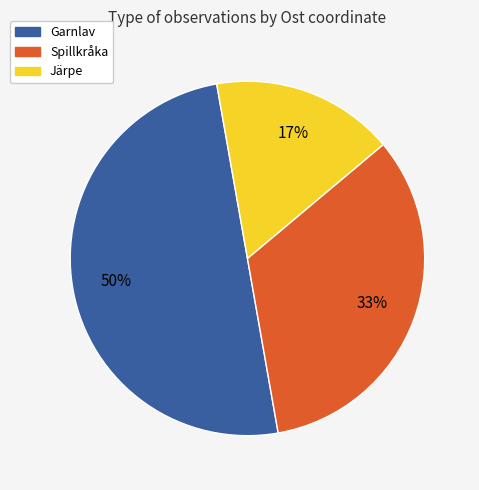

To the nearest percent, what is the difference between the largest and smallest slice percentages?

33%